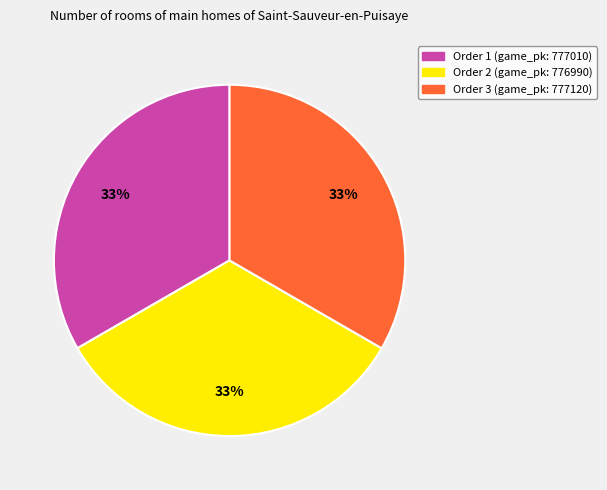

What percentage is the Order 3 (game_pk: 777120) slice, to the nearest percent?

33%